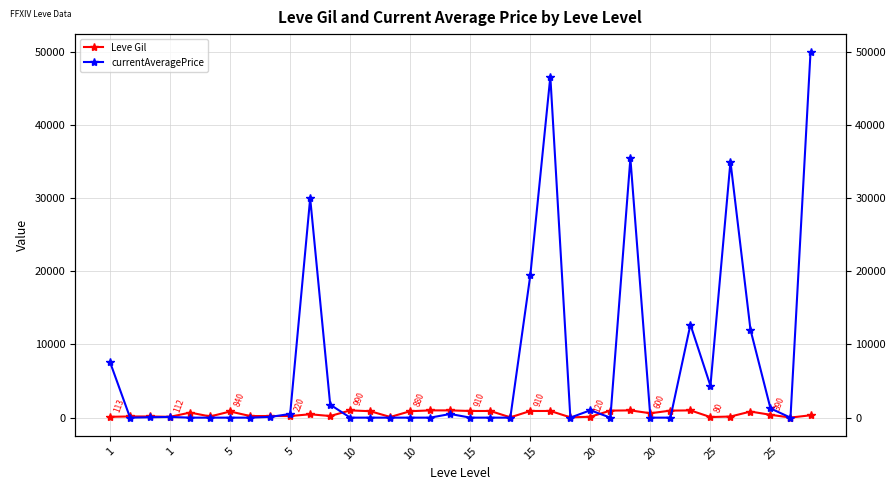

What is the difference between the highest and lowest values at 29?

11728.0